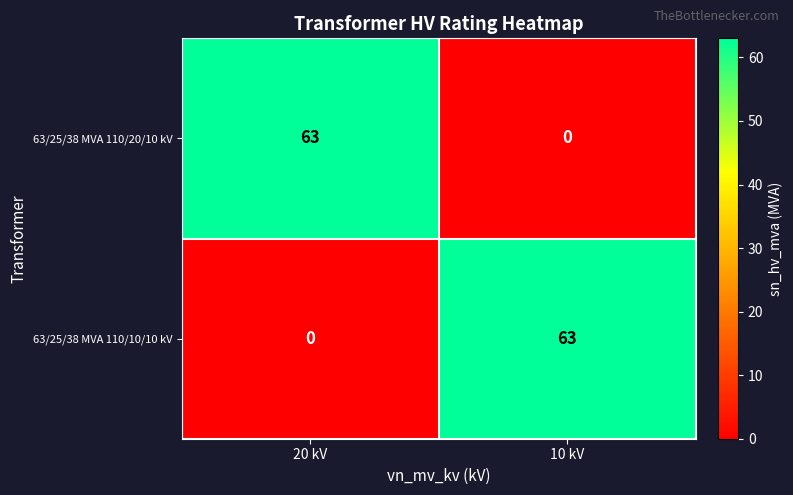

True or false: 63/25/38 MVA 110/10/10 kV has a value of 63 at 10 kV.

True